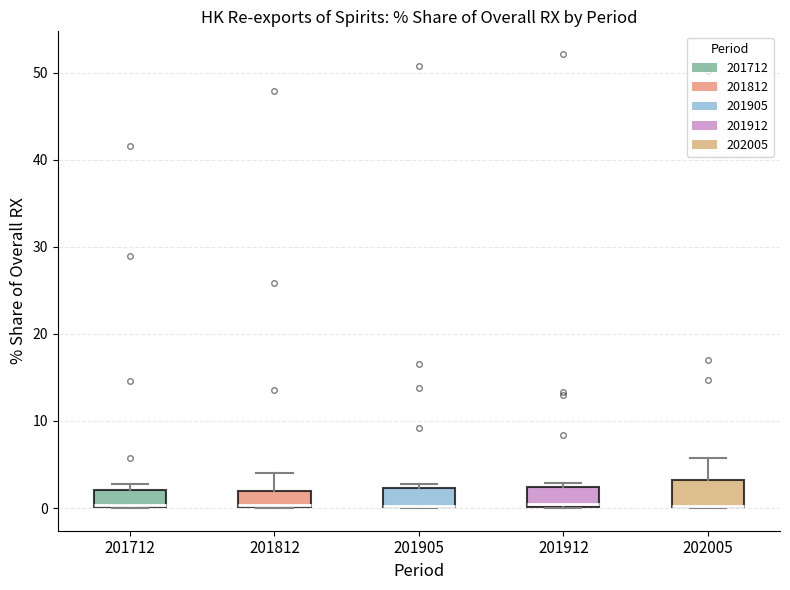

Reading left to right, read every box against the y-axis: the position of its median line, the range the box covers, and the ends of its whiskers. The values are not printed on the chart, so give them approximately, as read against the axis.

201712: median 0 (drawn on the box's lower edge), box 0 to 2, whiskers 0 to 3
201812: median 0 (drawn on the box's lower edge), box 0 to 2, whiskers 0 to 4
201905: median 0 (drawn on the box's lower edge), box 0 to 2, whiskers 0 to 3
201912: median 0 (just above the box's lower edge), box 0 to 2, whiskers 0 to 3
202005: median 0 (drawn on the box's lower edge), box 0 to 3, whiskers 0 to 6